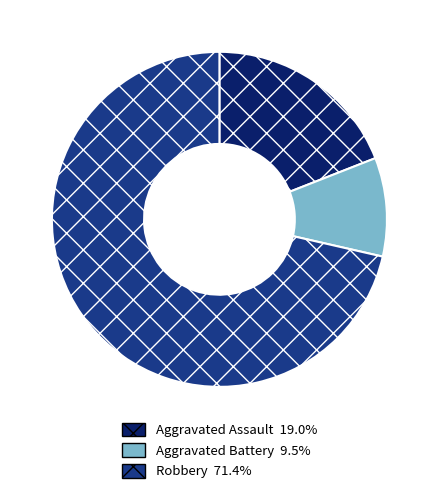

Count the number of slices in the pie.

3